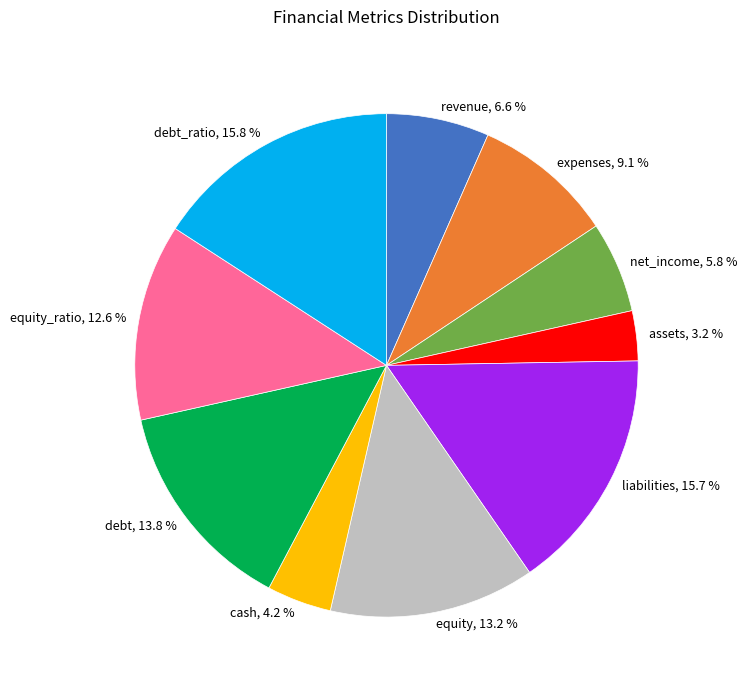

Which category has the smallest portion of the pie?

assets